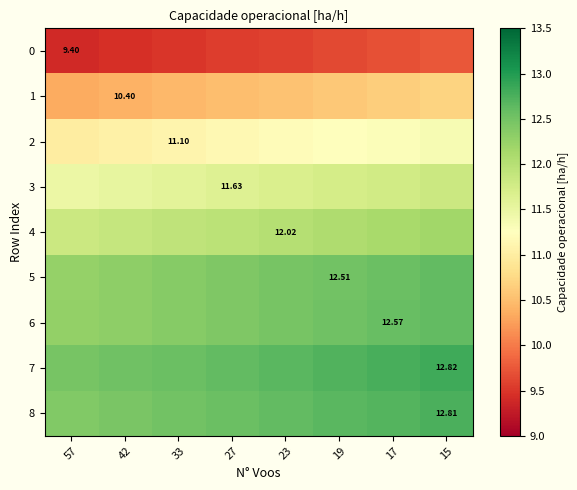

What is the sum of the 6 values at 23 and 27?

24.9